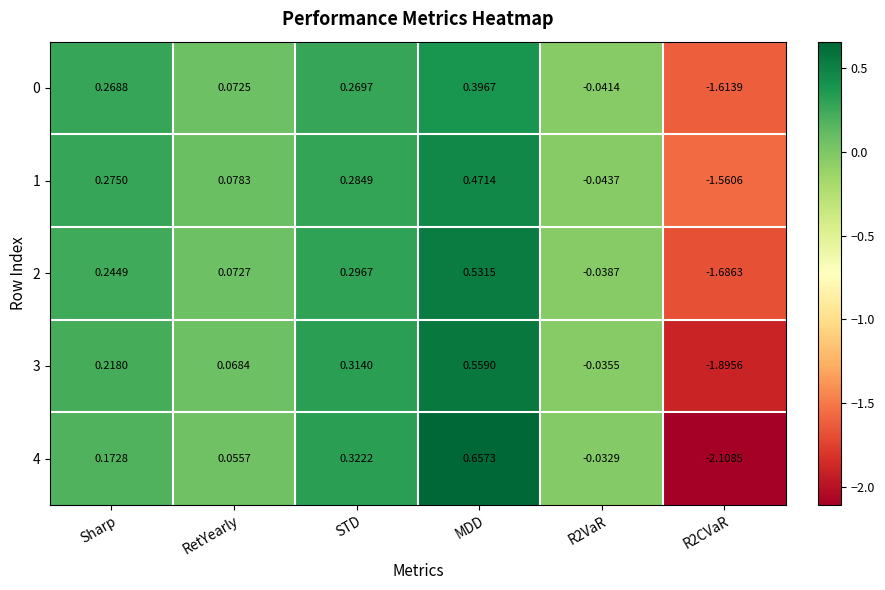

How many data points in 2 are above 0?

4